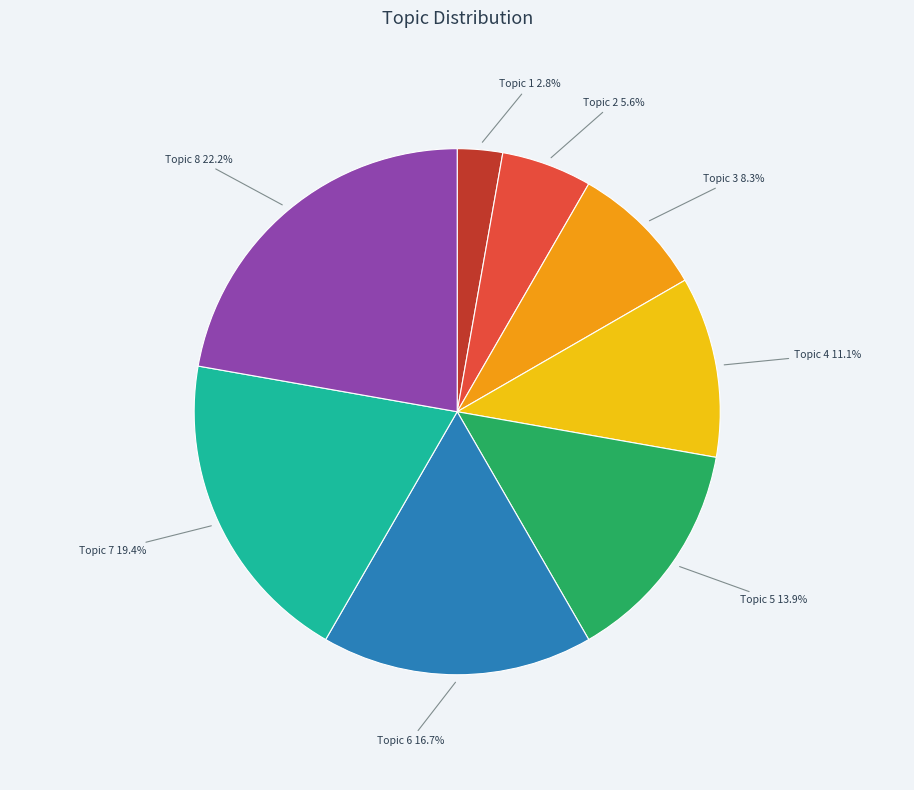

Count the number of slices in the pie.

8